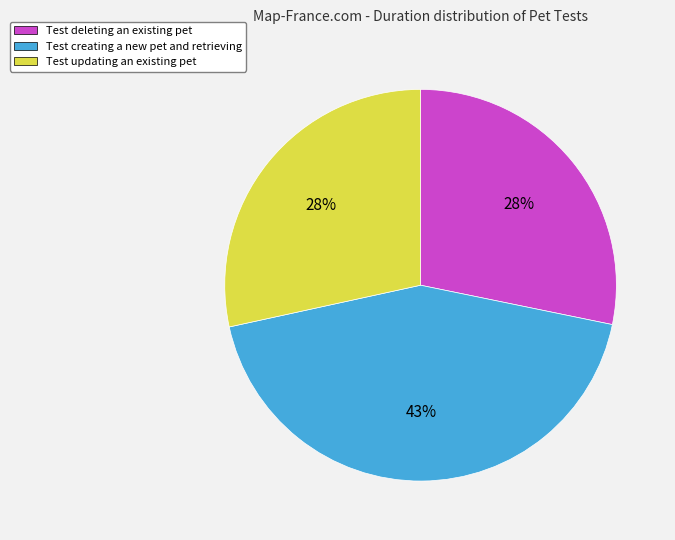

Which slice is the largest?

Test creating a new pet and retrieving